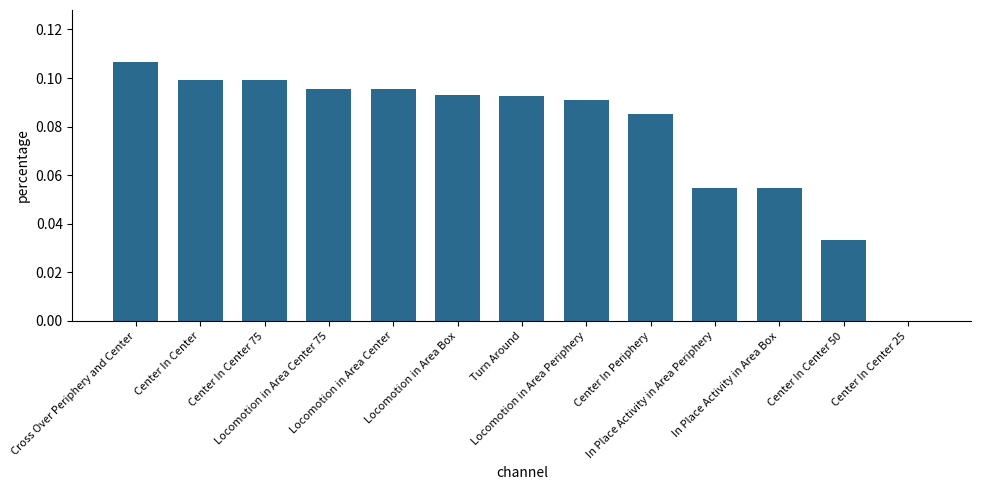

How many values exceed 0?

12